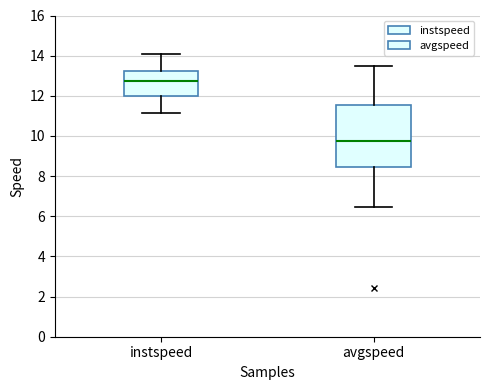

Reading left to right, read every box against the y-axis: the position of its median line, the range the box covers, and the ends of its whiskers. The values are not printed on the chart, so give them approximately, as read against the axis.

instspeed: median 12.8, box 12.0 to 13.2, whiskers 11.2 to 14.0
avgspeed: median 9.8, box 8.4 to 11.6, whiskers 6.4 to 13.4